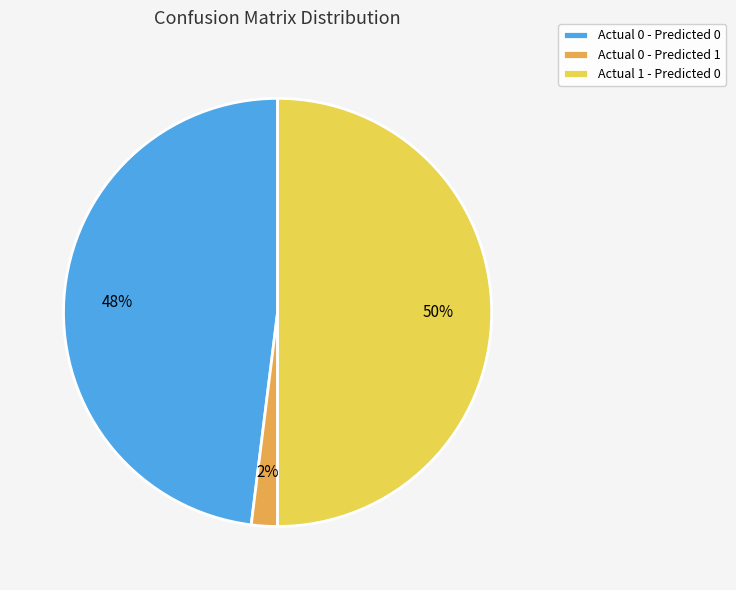

What is the smallest slice in the pie chart?

Actual 0 - Predicted 1